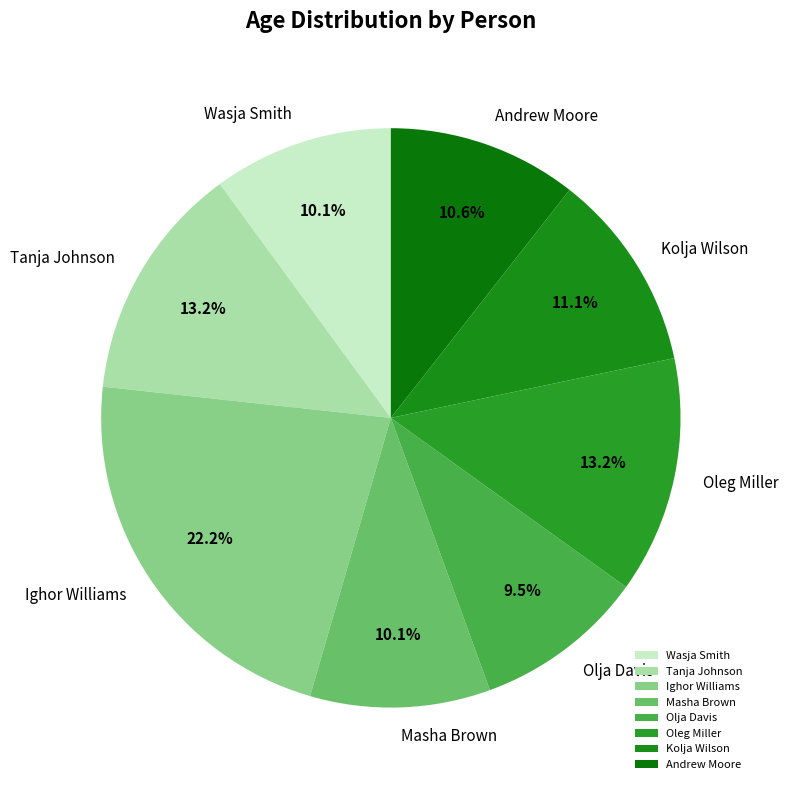

To the nearest percent, what is the combined percentage of Masha Brown and Andrew Moore?

21%